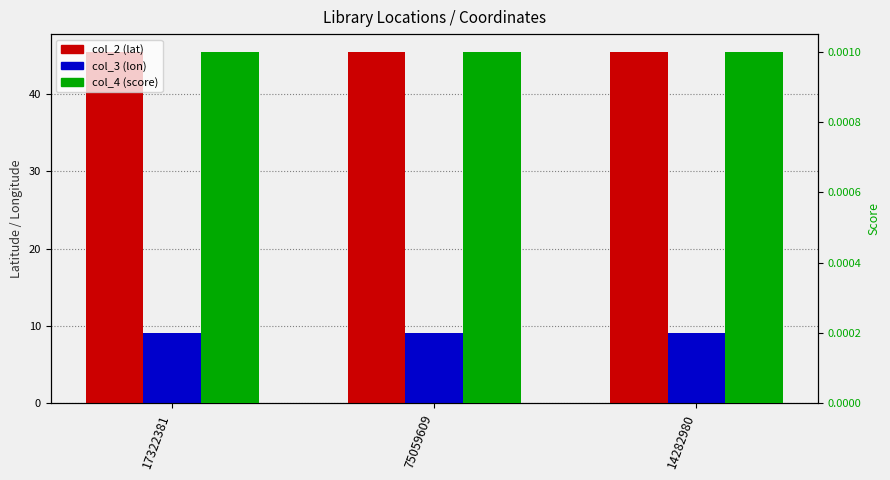

Reading right to left, transcribe all the data shown in this chart.

col_2 (lat): 14282980=45.5	75059609=45.5	17322381=45.5
col_3 (lon): 14282980=9.1	75059609=9.1	17322381=9.1
col_4 (score): 14282980=0.0	75059609=0.0	17322381=0.0